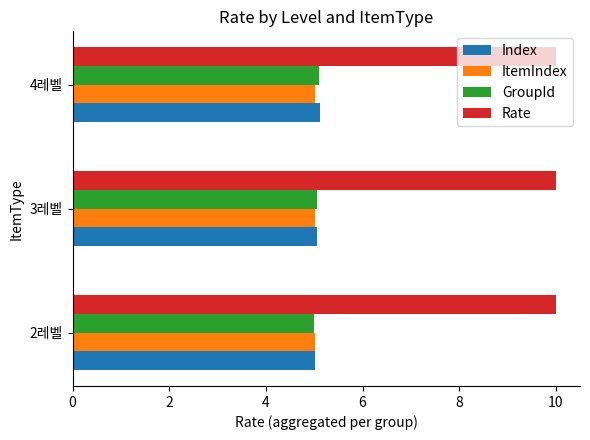

Which series has the largest total across all categories?

Rate